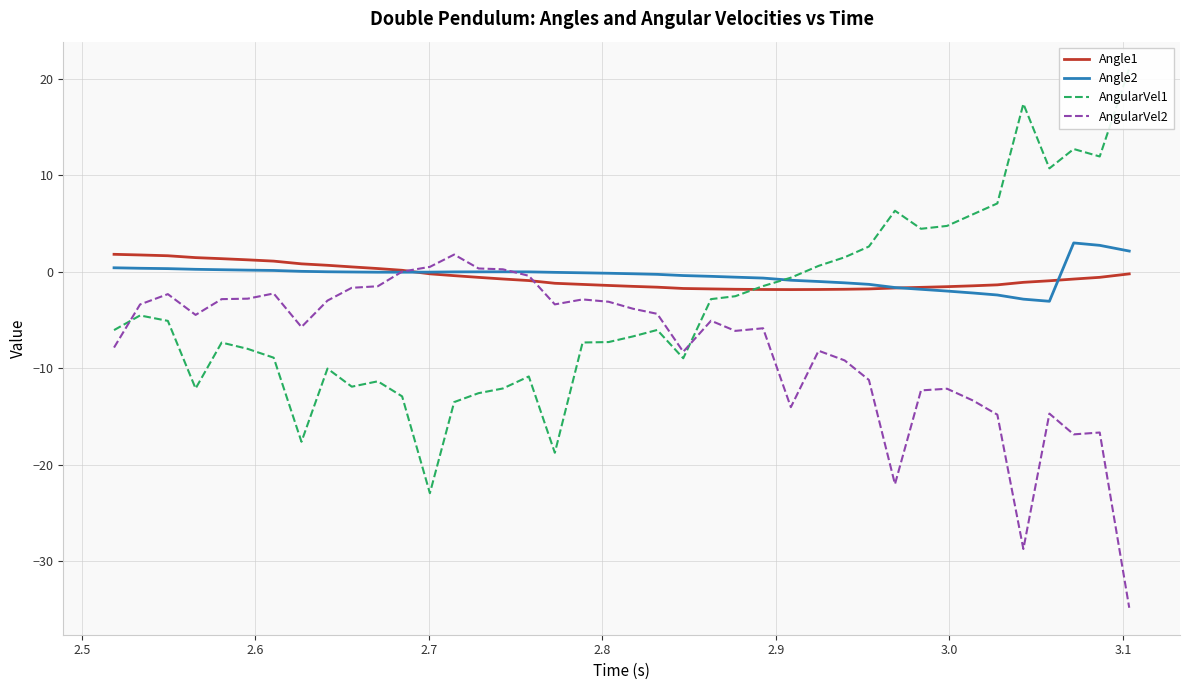

The value of Angle1 at 3.2 is 1.0. True or false?

False